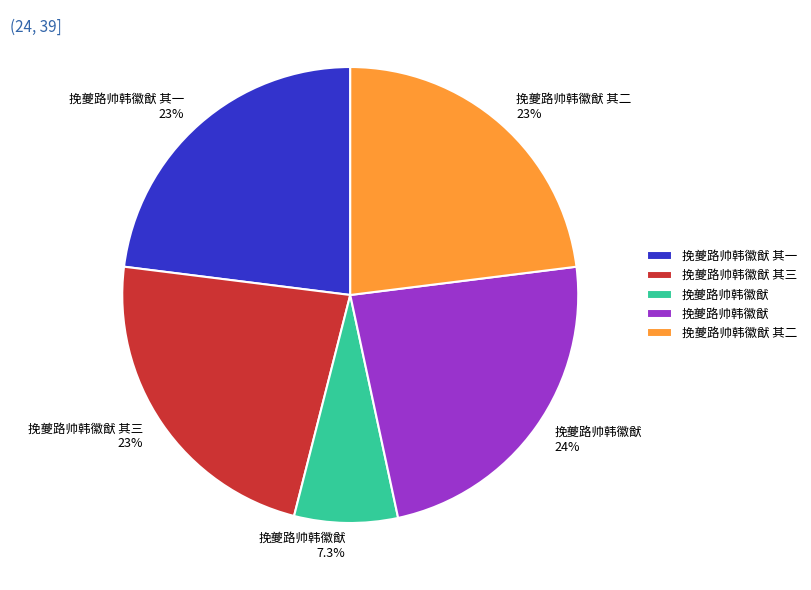

Is there any slice that represents more than half of the pie?

No